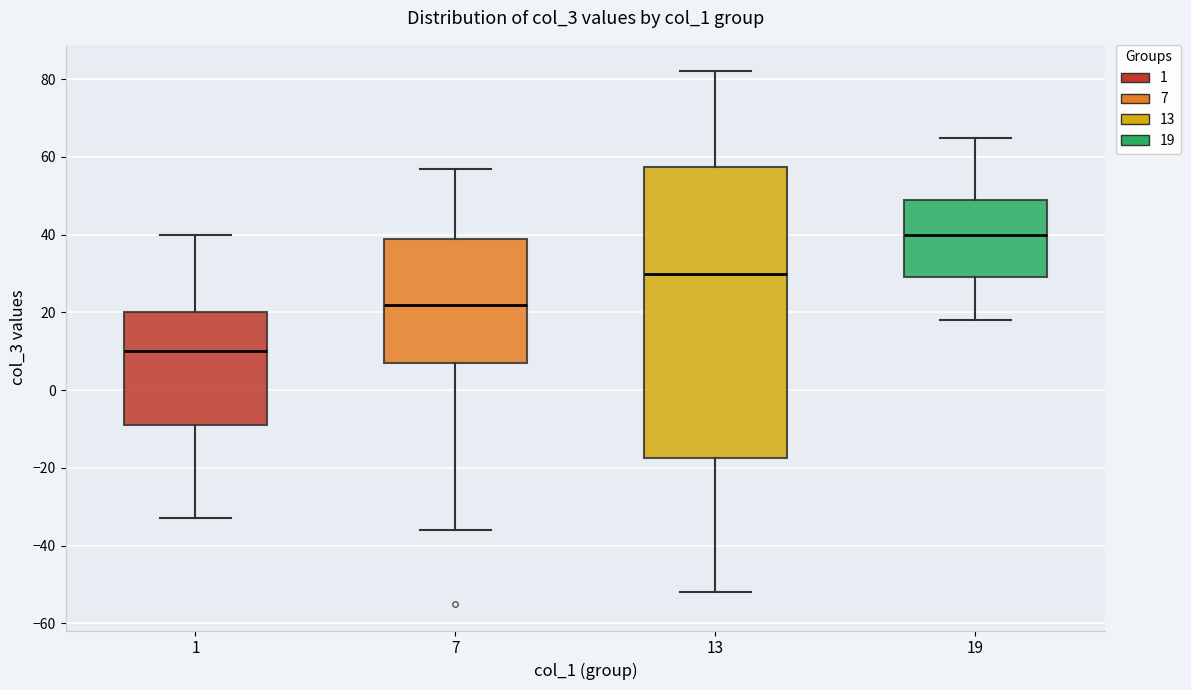

Reading left to right, read every box against the y-axis: the position of its median line, the range the box covers, and the ends of its whiskers. The values are not printed on the chart, so give them approximately, as read against the axis.

1: median 10, box -8 to 20, whiskers -32 to 40
7: median 22, box 8 to 40, whiskers -36 to 58
13: median 30, box -18 to 58, whiskers -52 to 82
19: median 40, box 30 to 50, whiskers 18 to 66